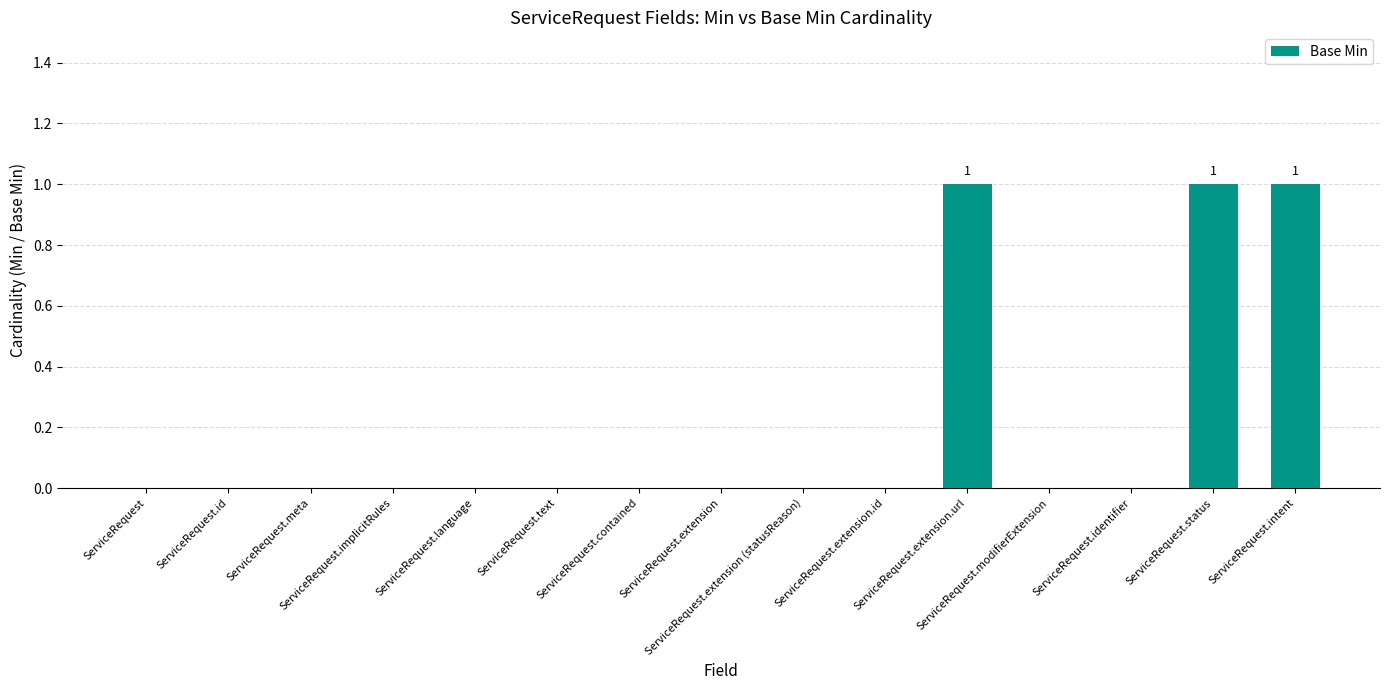

What is the sum of all values?

3